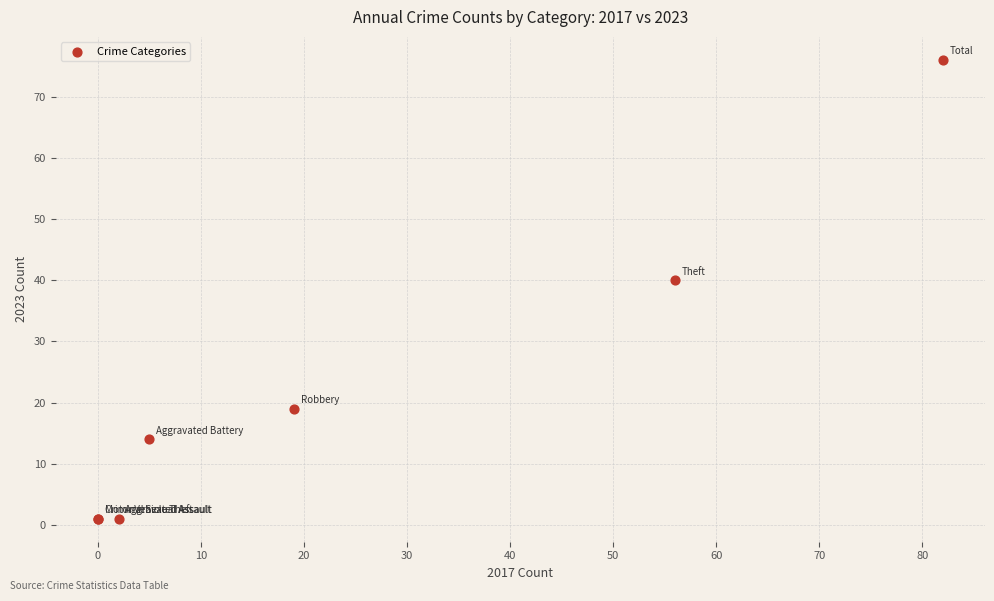

What Y value in the scatter plot is closest to 38?

40